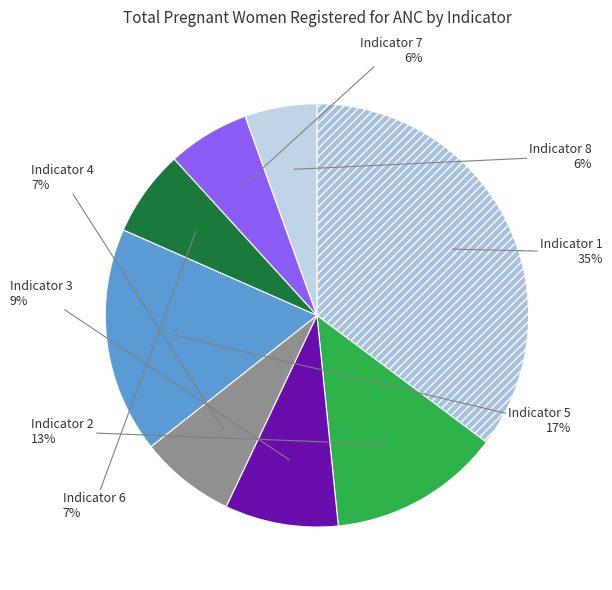

Rank the categories by value from highest to lowest.

1, 5, 2, 3, 4, 6, 7, 8